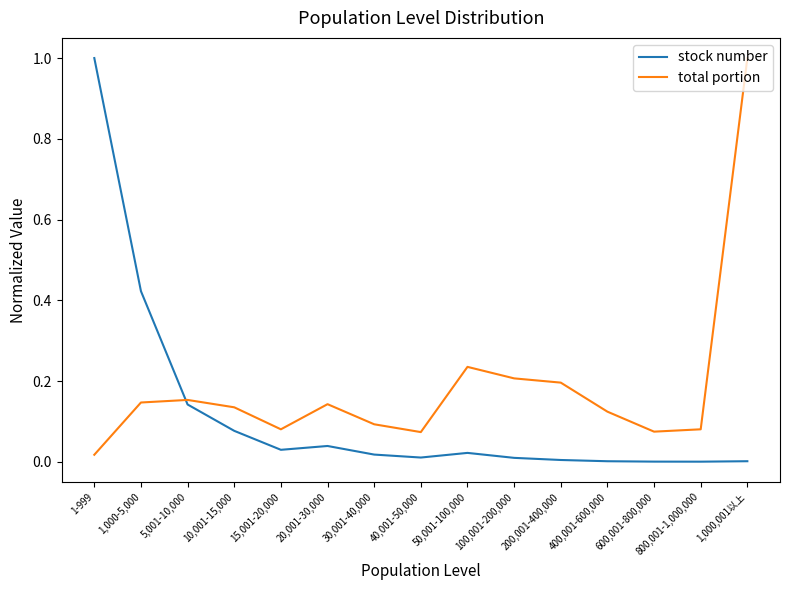

Which category has the lowest value in the total portion series?

1-999